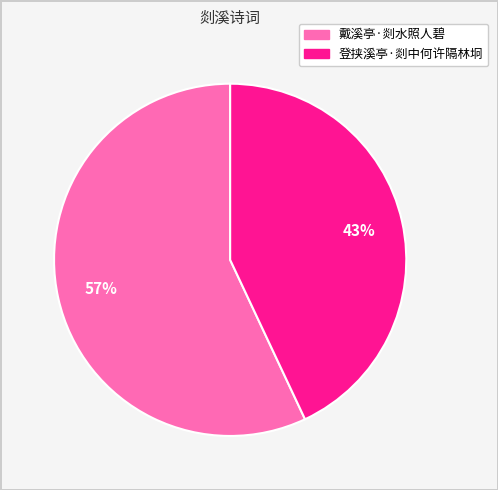

To the nearest percent, what is the difference between the 登挟溪亭·剡中何许隔林坰 and 戴溪亭·剡水照人碧 slice percentages?

14%